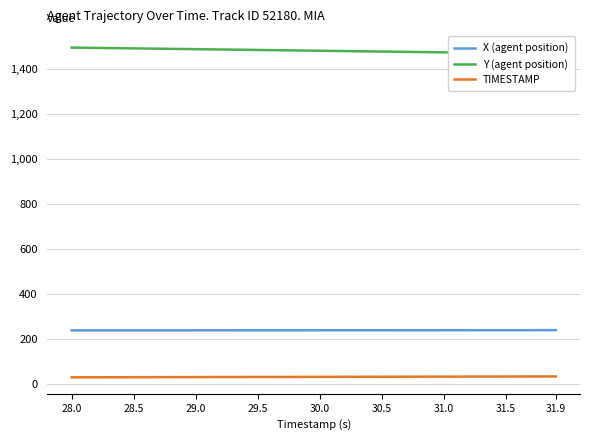

What is the highest value of the X (agent position) series?

237.7